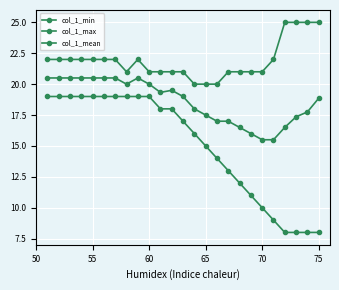

How many lines are shown in the chart?

3